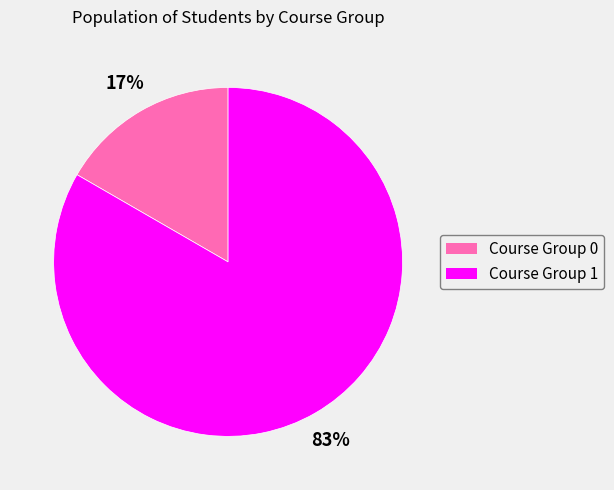

Approximately how many times larger is the value at Course Group 0 compared to Course Group 1?

0.2